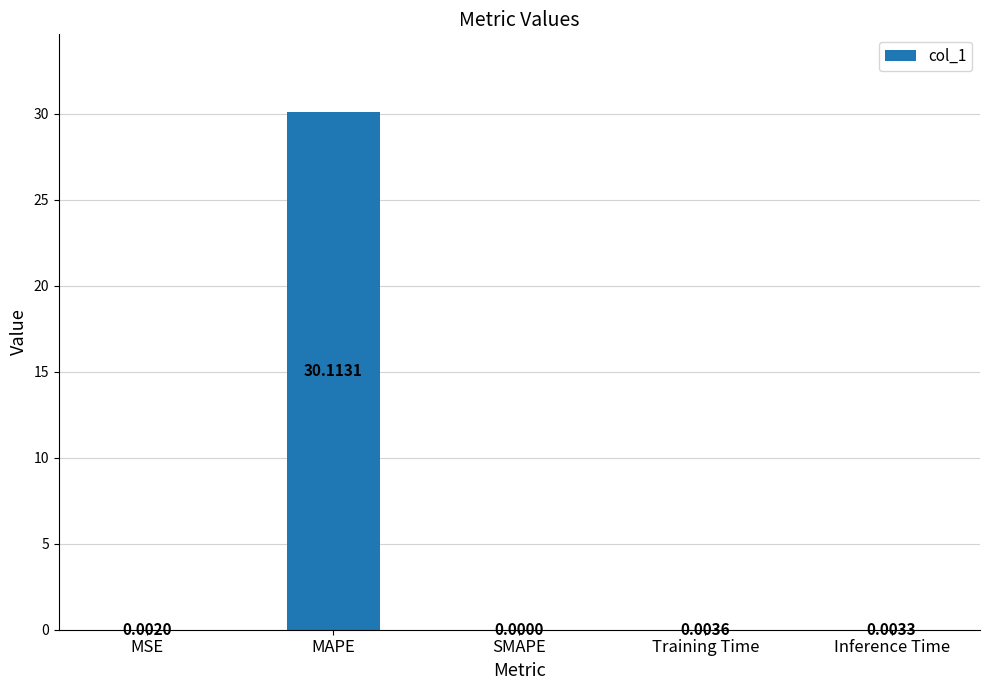

Which has a higher value, MSE or SMAPE?

MSE